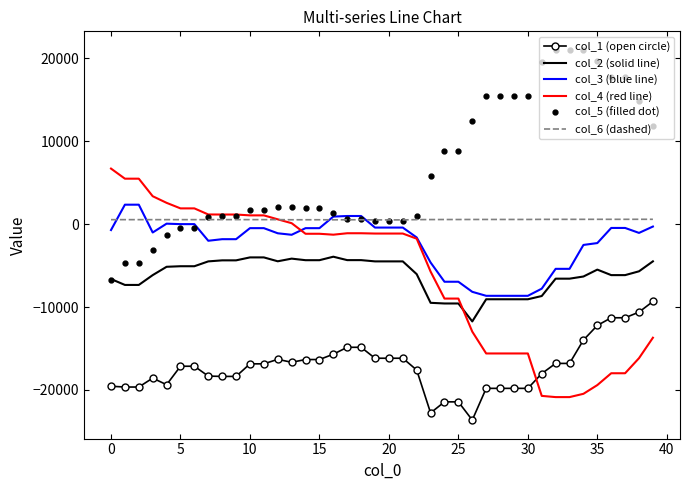

Which series has the largest total across all categories?

col_5 (filled dot)